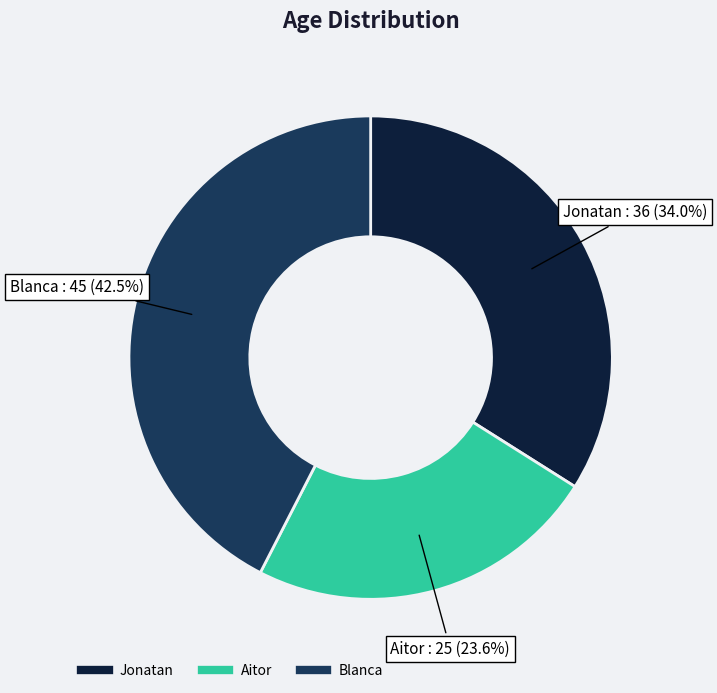

Which slice is the smallest?

Aitor